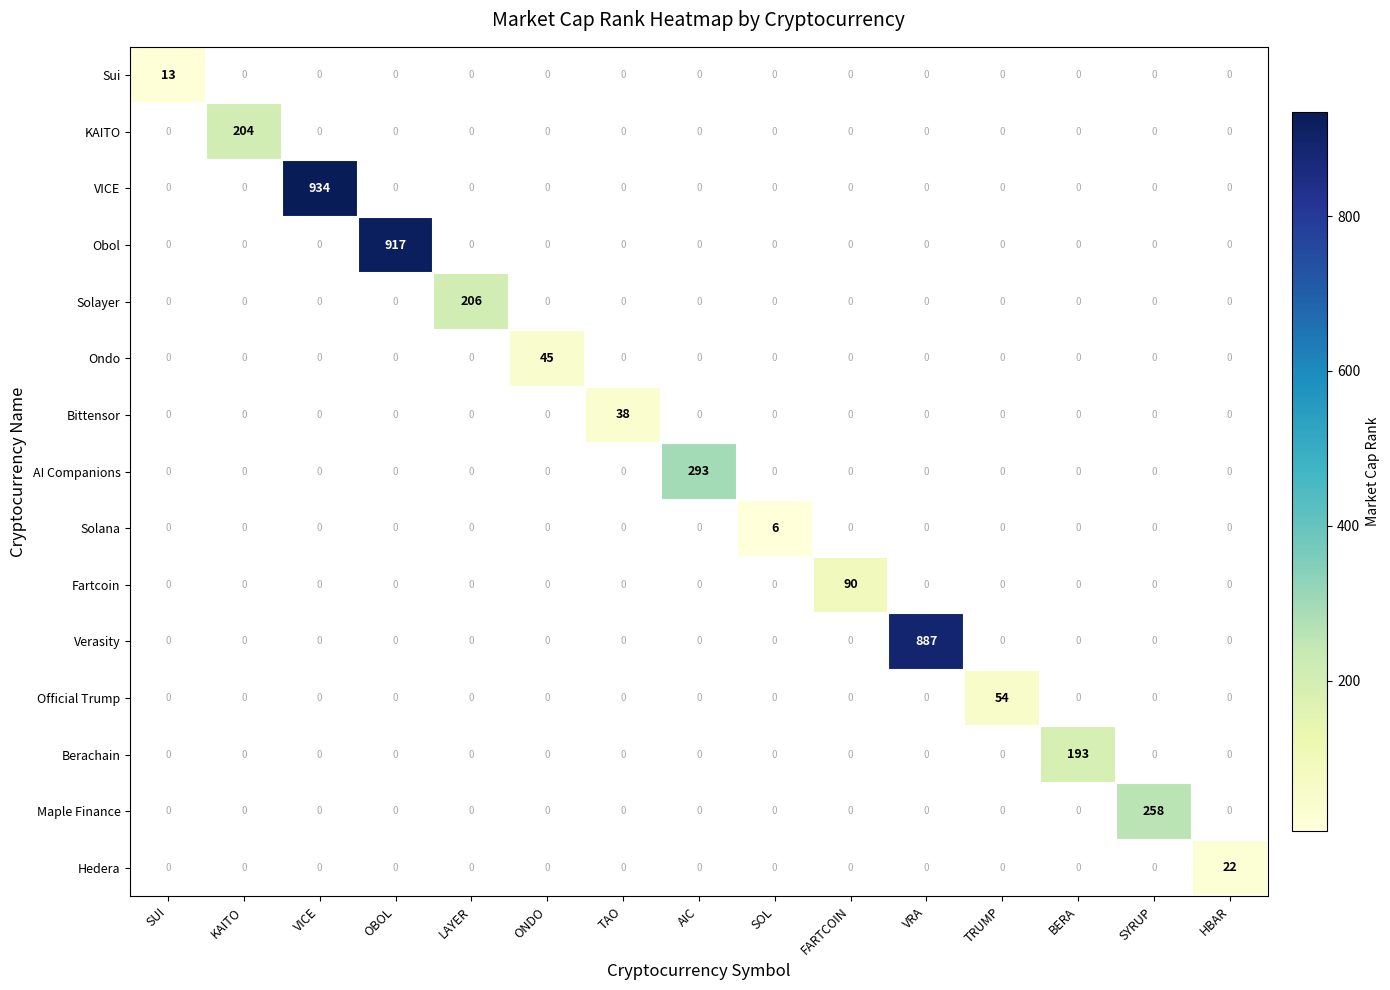

The value of Verasity at VRA is 1164. True or false?

False